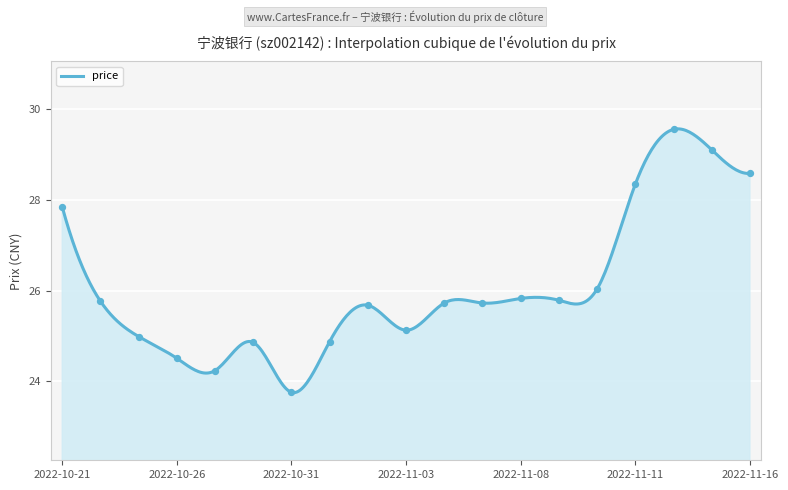

What is the change in value from 2022-10-27 to 2022-11-01?

+0.6